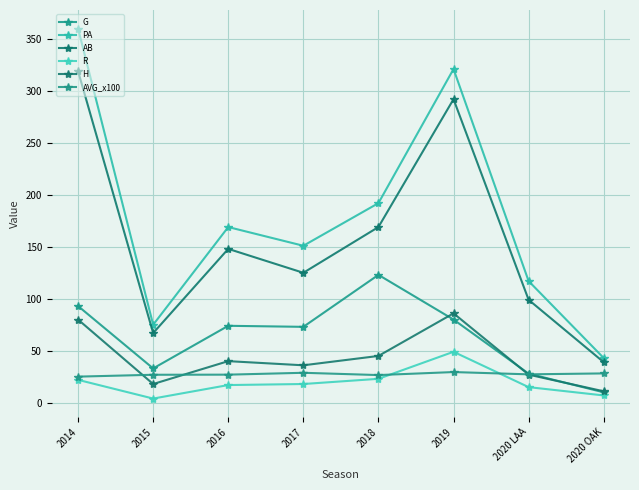

Which series has the largest total across all categories?

PA